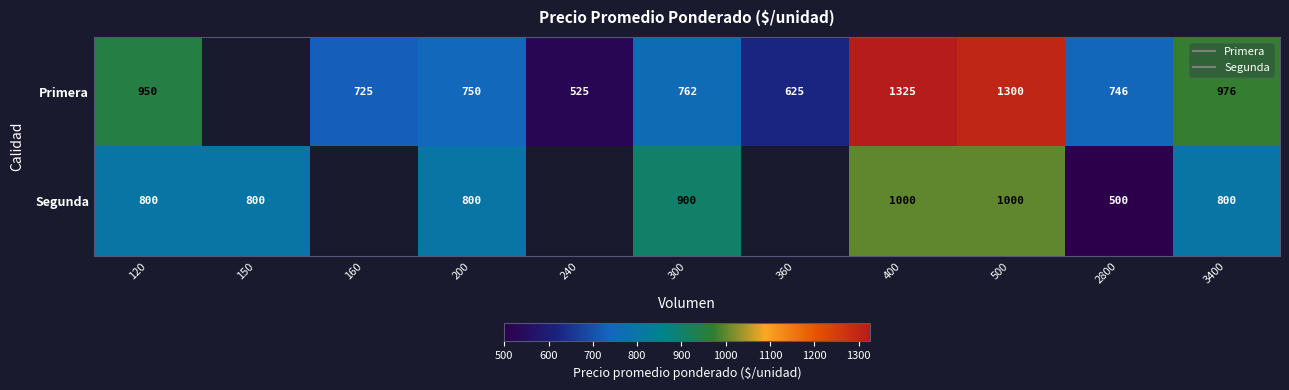

Rank the series by their maximum value, from highest to lowest.

Primera, Segunda